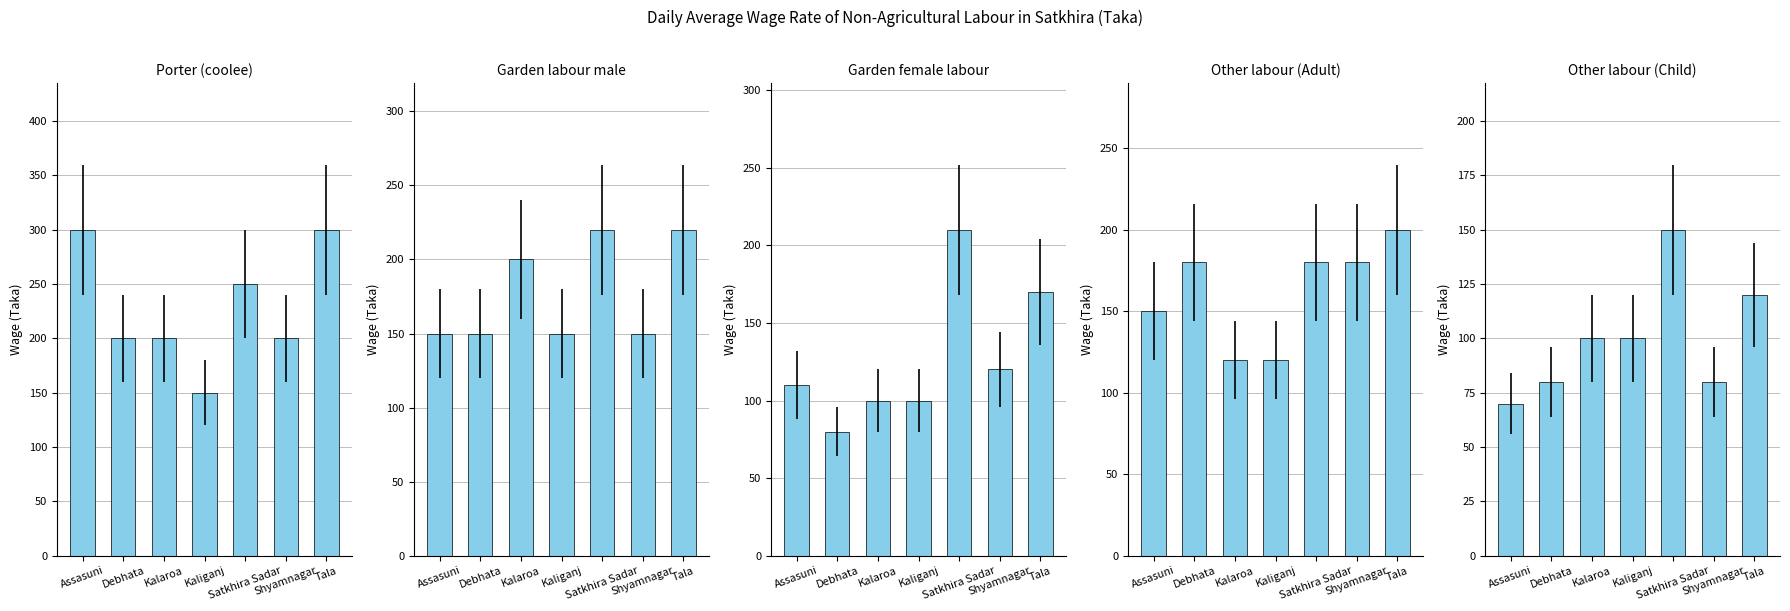

Reading left to right, what are all the values shown in this chart?

Porter (coolee): Assasuni=300	Debhata=200	Kalaroa=200	Kaliganj=150	Satkhira Sadar=250	Shyamnagar=200	Tala=300
Garden labour male: Assasuni=150	Debhata=150	Kalaroa=200	Kaliganj=150	Satkhira Sadar=220	Shyamnagar=150	Tala=220
Garden female labour: Assasuni=110	Debhata=80	Kalaroa=100	Kaliganj=100	Satkhira Sadar=210	Shyamnagar=120	Tala=170
Other labour (Adult): Assasuni=150	Debhata=180	Kalaroa=120	Kaliganj=120	Satkhira Sadar=180	Shyamnagar=180	Tala=200
Other labour (Child): Assasuni=70	Debhata=80	Kalaroa=100	Kaliganj=100	Satkhira Sadar=150	Shyamnagar=80	Tala=120